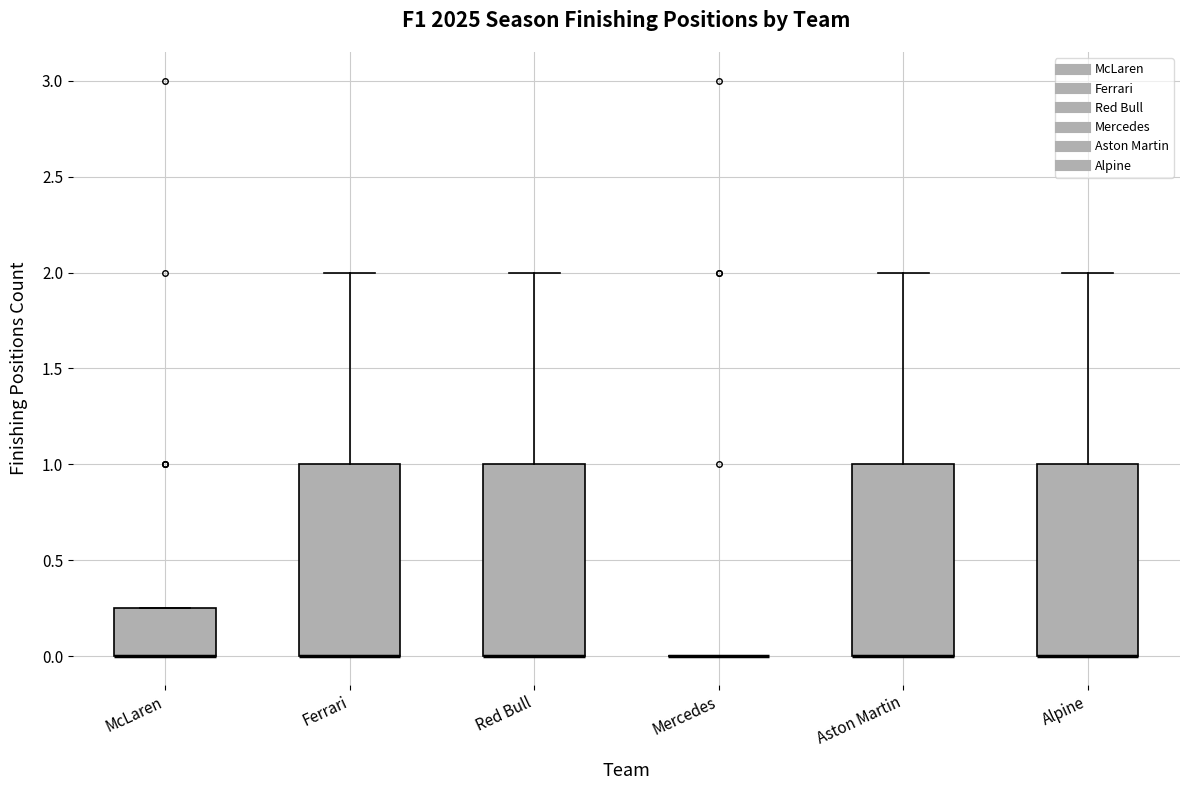

Where does the upper whisker of the box for Red Bull end on the y-axis? The values are not printed on the chart, so give them approximately, as read against the axis.

2.00